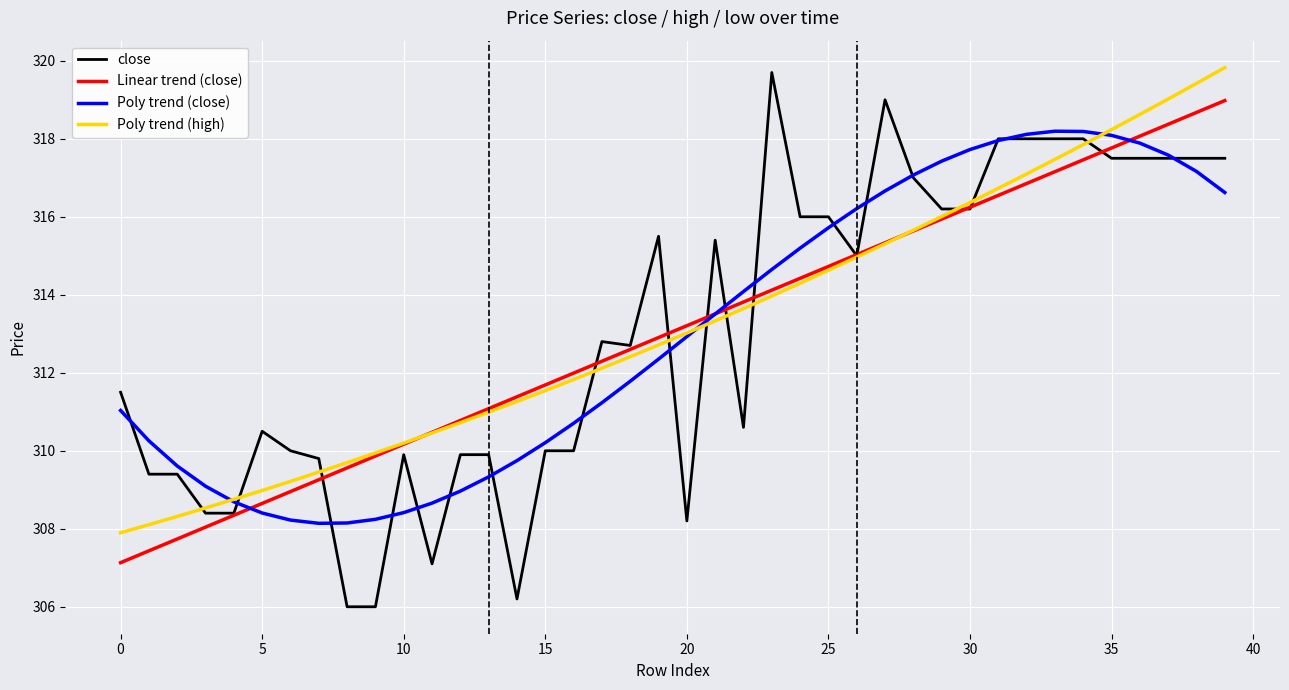

What is the difference between the second highest and minimum values in the close series?

13.0